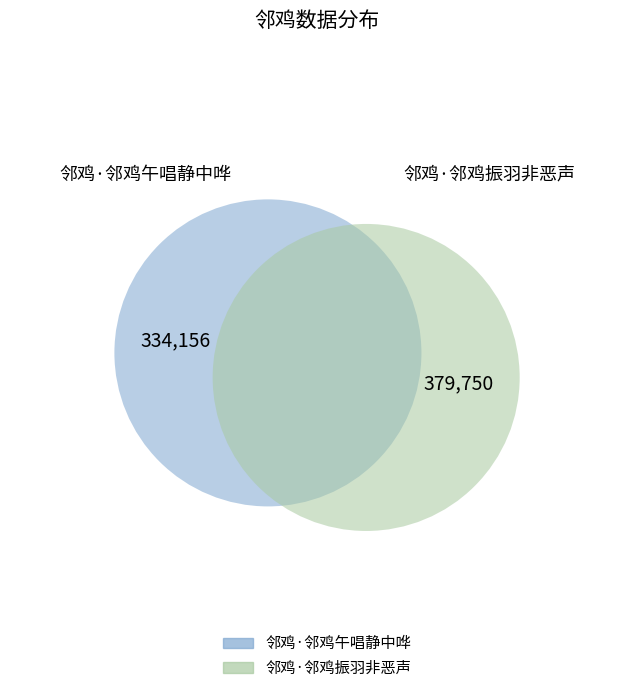

Rank the categories by value from highest to lowest.

邻鸡·邻鸡振羽非恶声, 邻鸡·邻鸡午唱静中哗